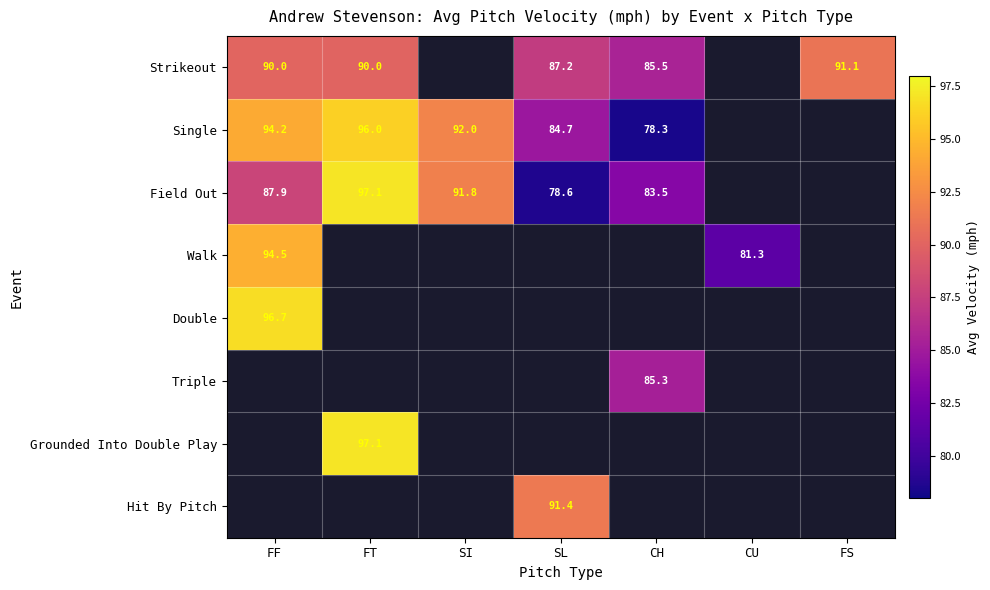

At how many categories does at least one series exceed 94?

2